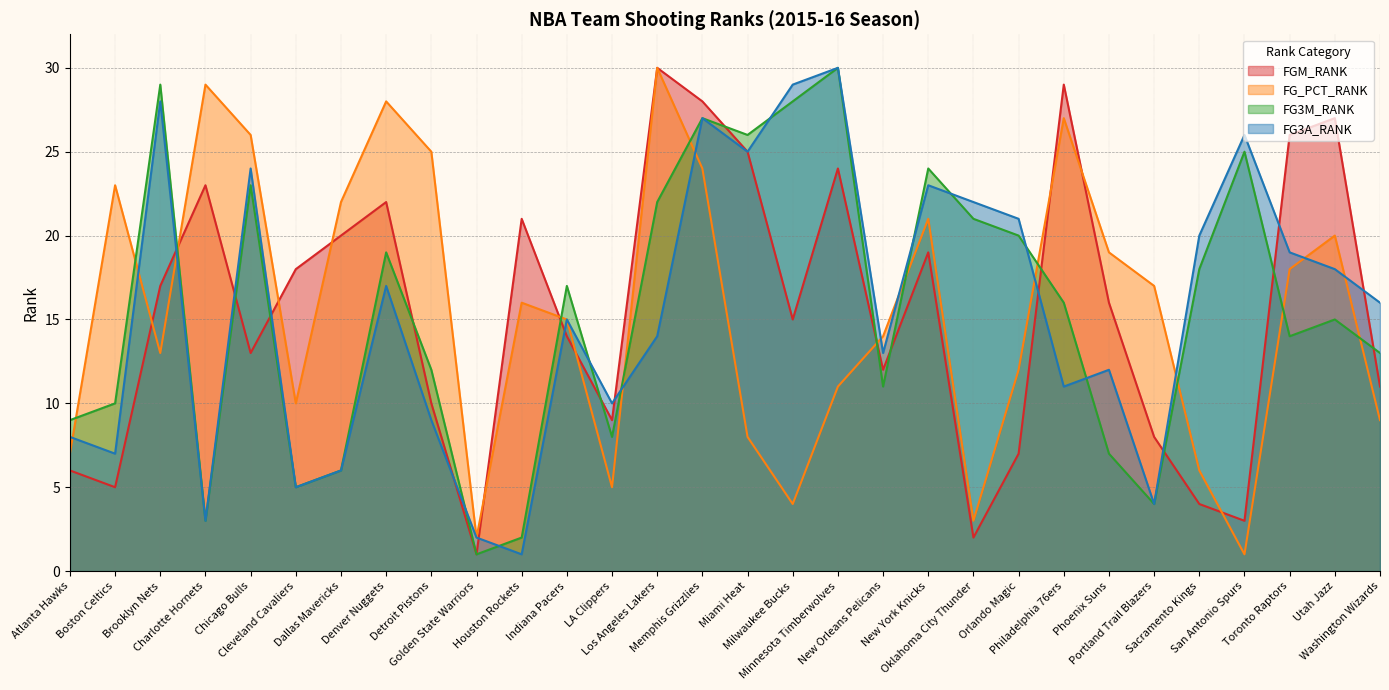

Read the FG_PCT_RANK value at Cleveland Cavaliers, to the nearest 5.

10